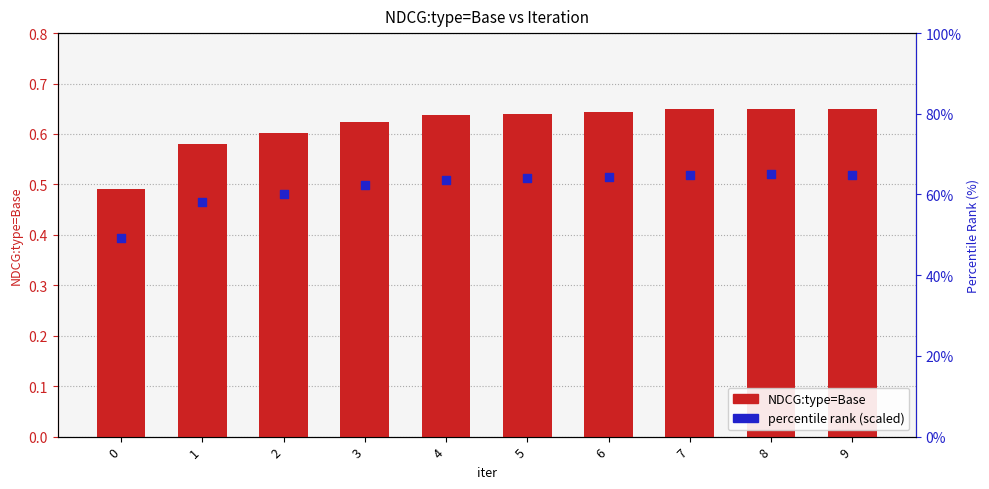

At which category is the sum across all series the highest?

8